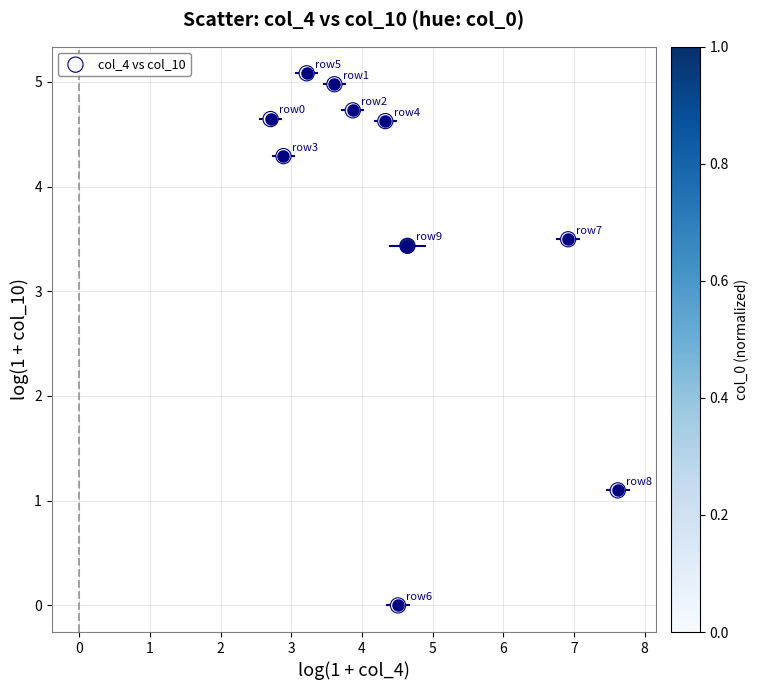

What Y value in the scatter plot is closest to 2?

1.1